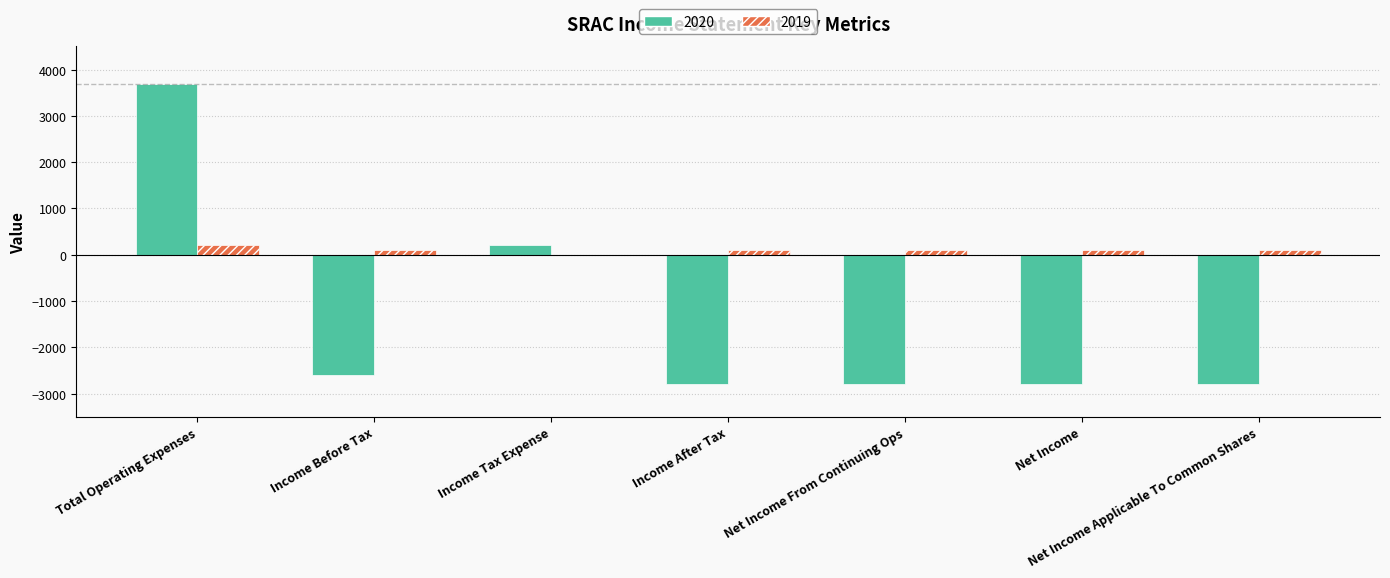

True or false: 2020 has a value of -2800 at Net Income From Continuing Ops.

True